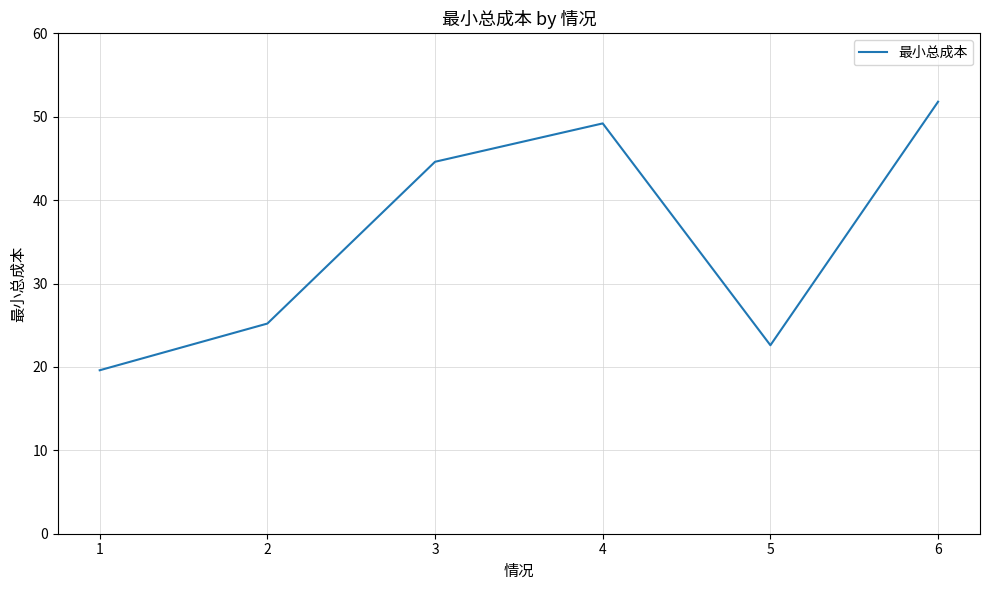

List the labels in order of value, largest first.

6, 4, 3, 2, 5, 1